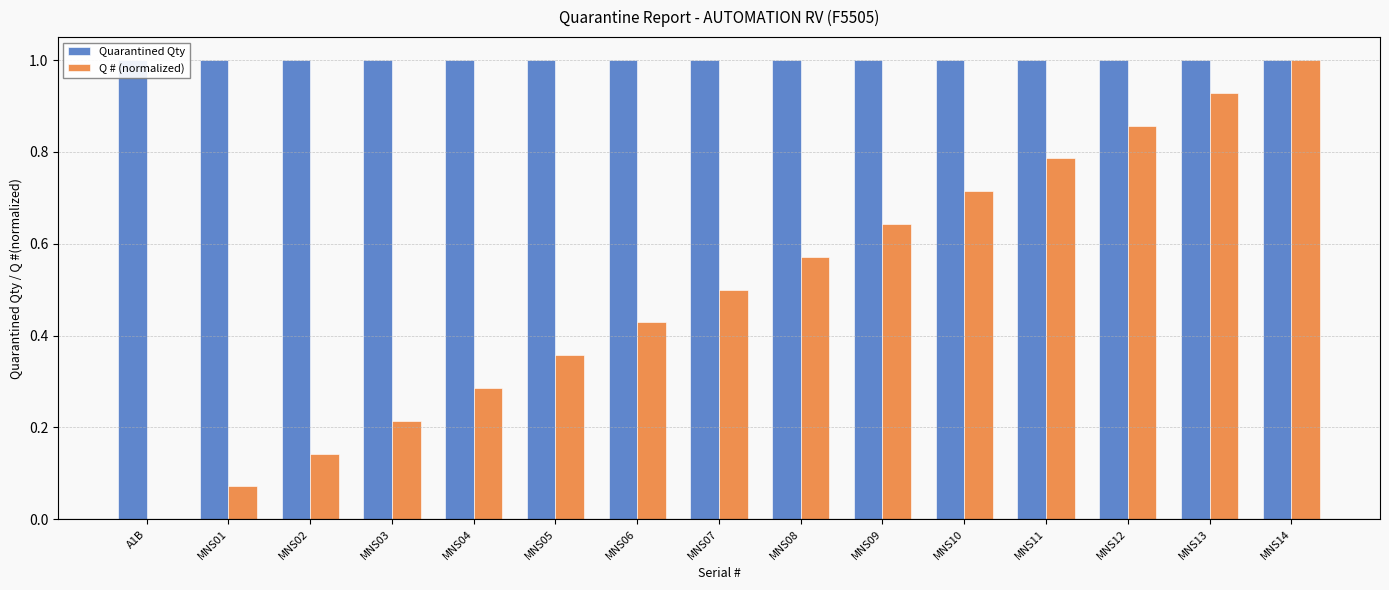

What is the greatest value displayed?

1.0